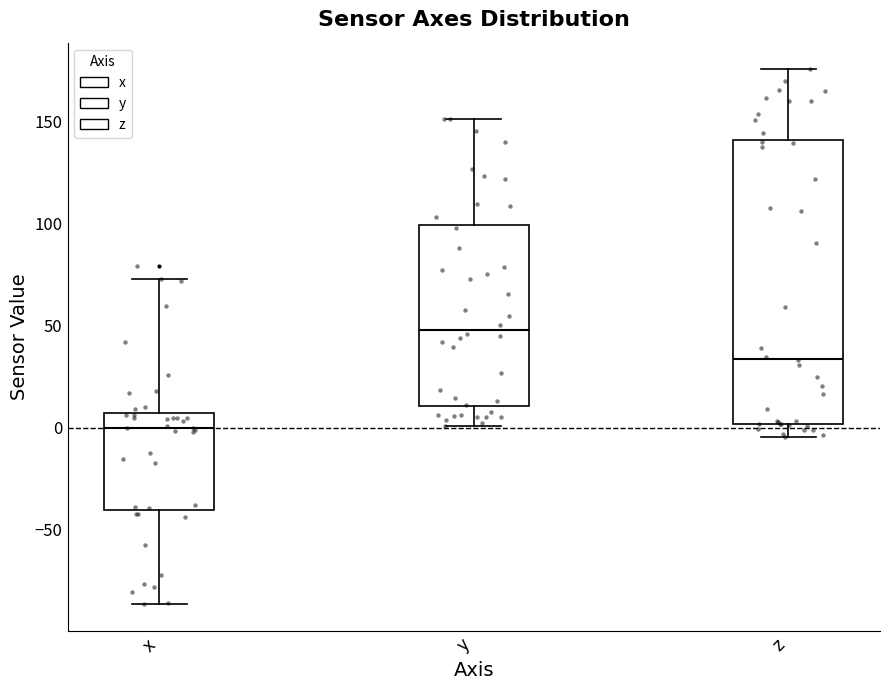

Which box has the lowest median line?

x